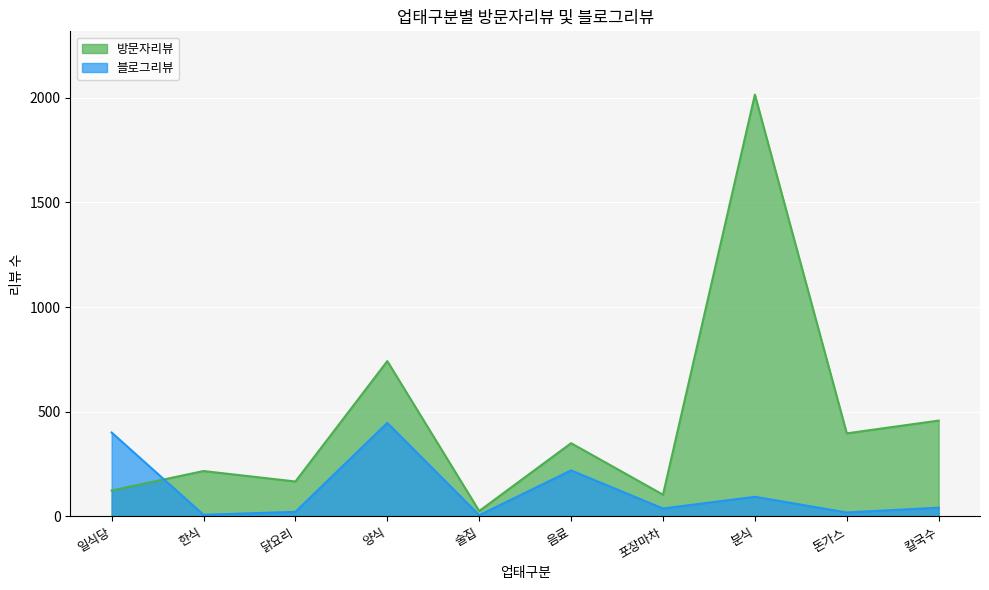

How many values in the 블로그리뷰 series are below 42?

5